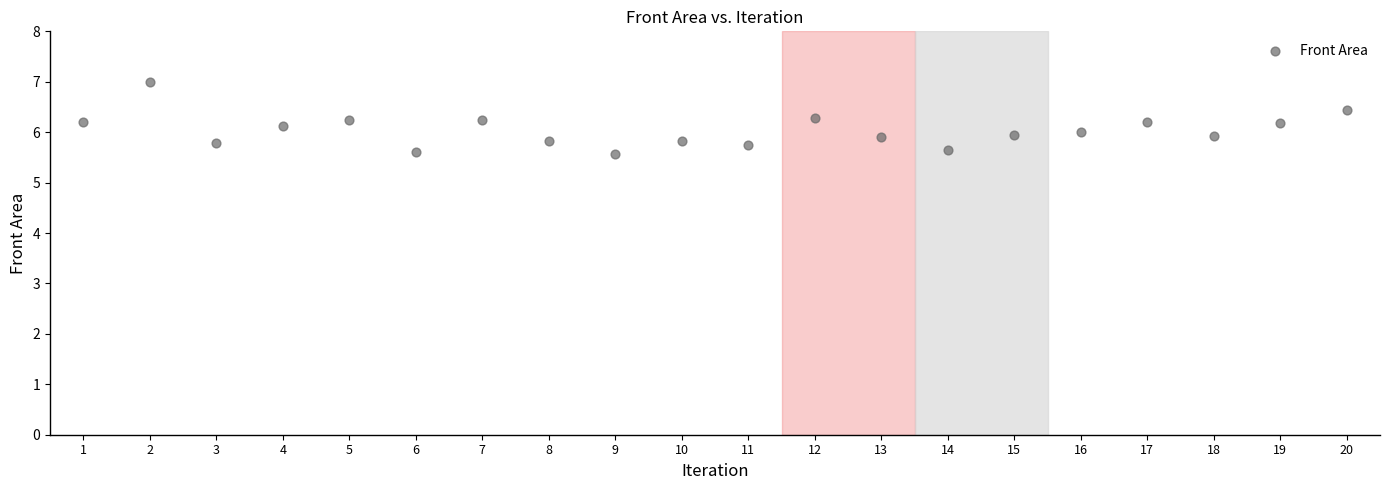

What is the range of Y values (max minus min)?

1.4